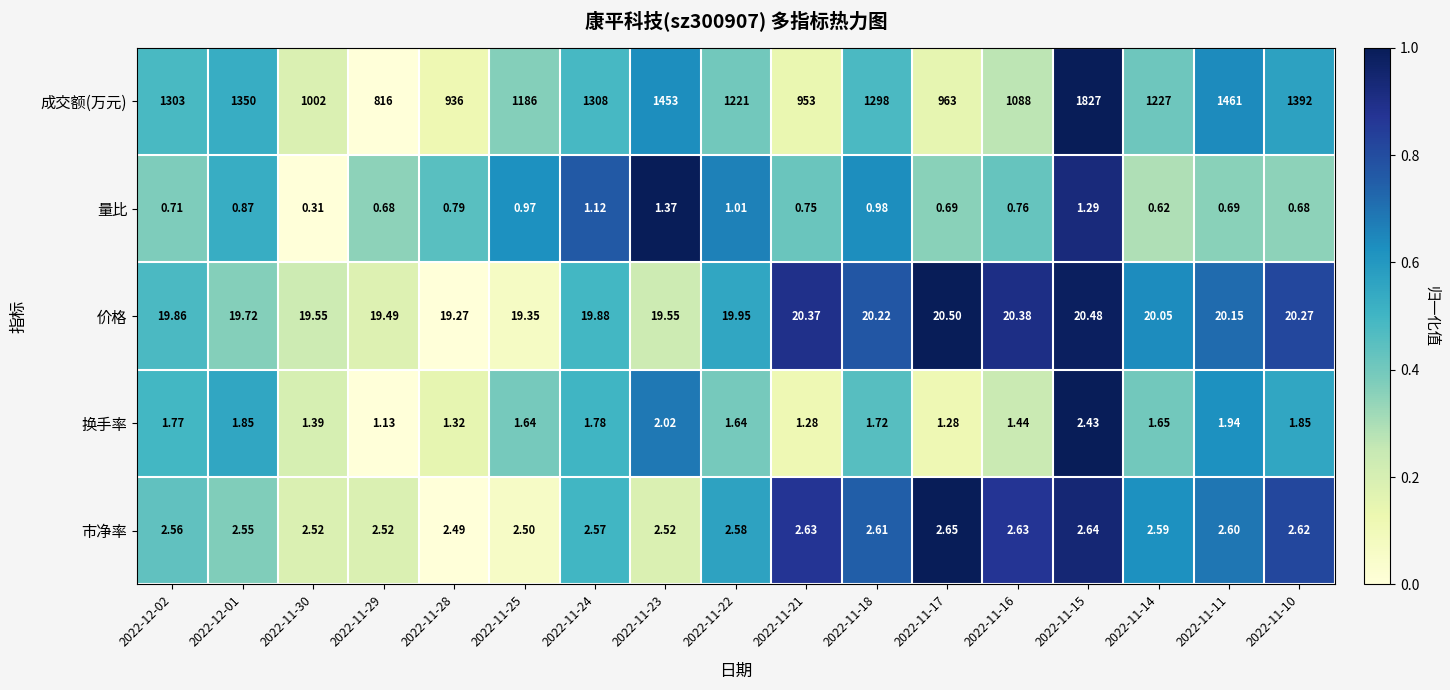

At how many categories does at least one series exceed 0?

17